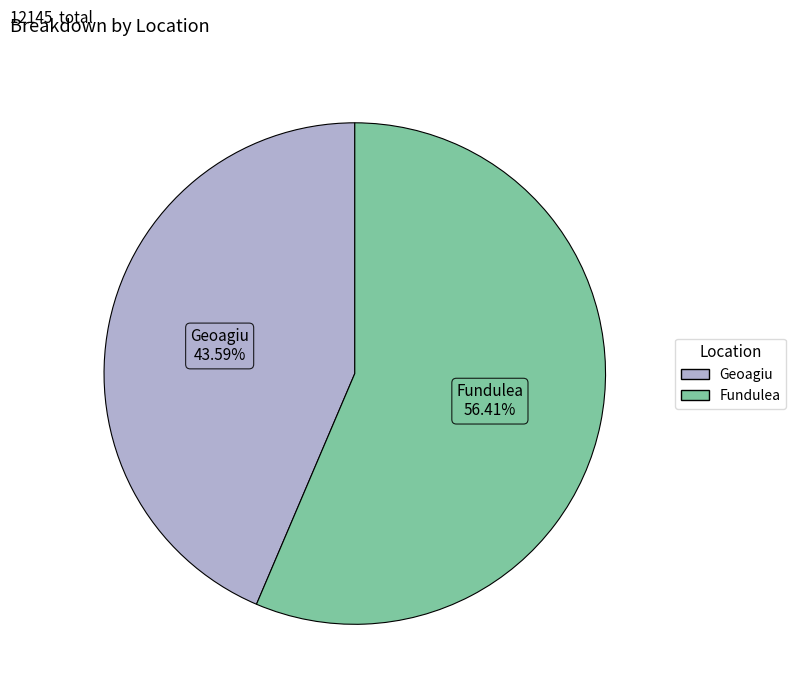

Which slice is the smallest?

Geoagiu